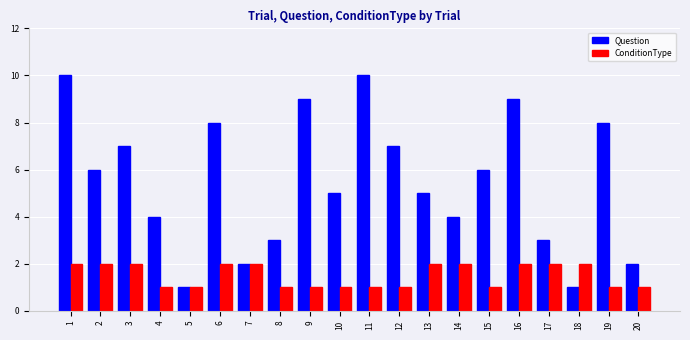

Count the number of data series in this chart.

2